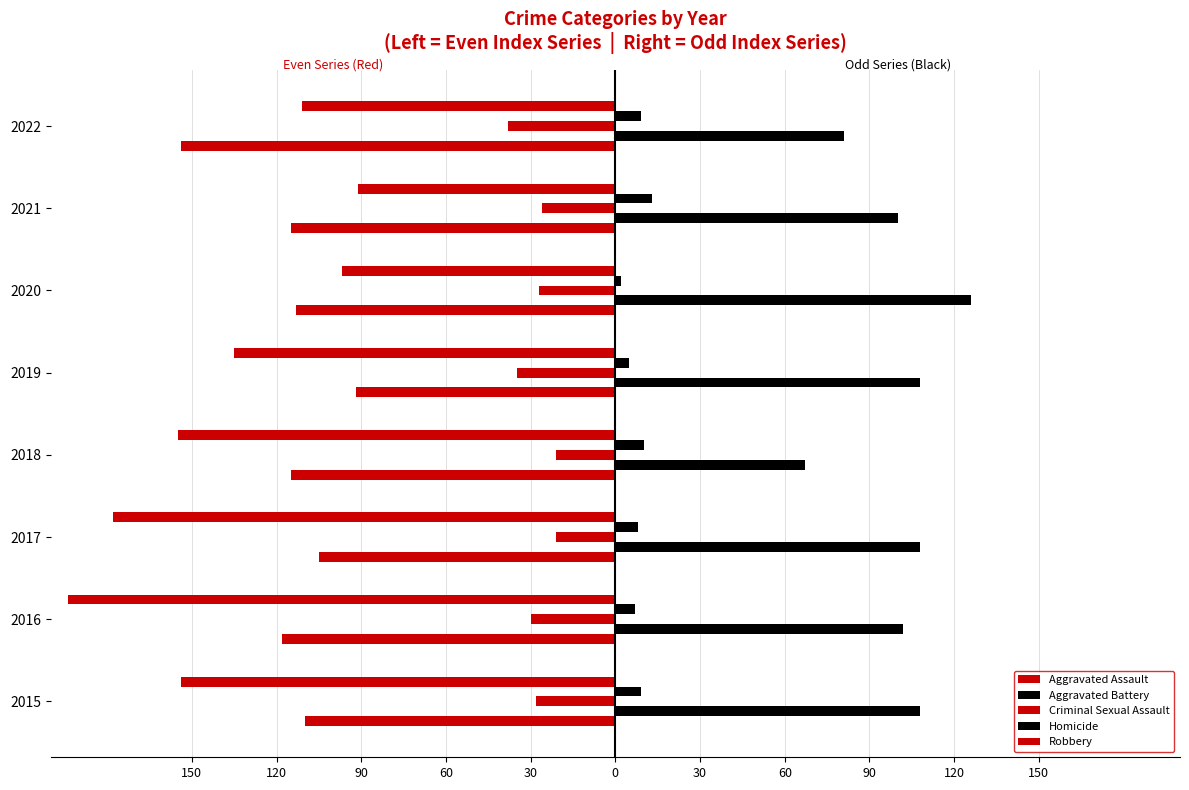

What are all the series names shown in the legend?

Aggravated Assault, Aggravated Battery, Criminal Sexual Assault, Homicide, Robbery